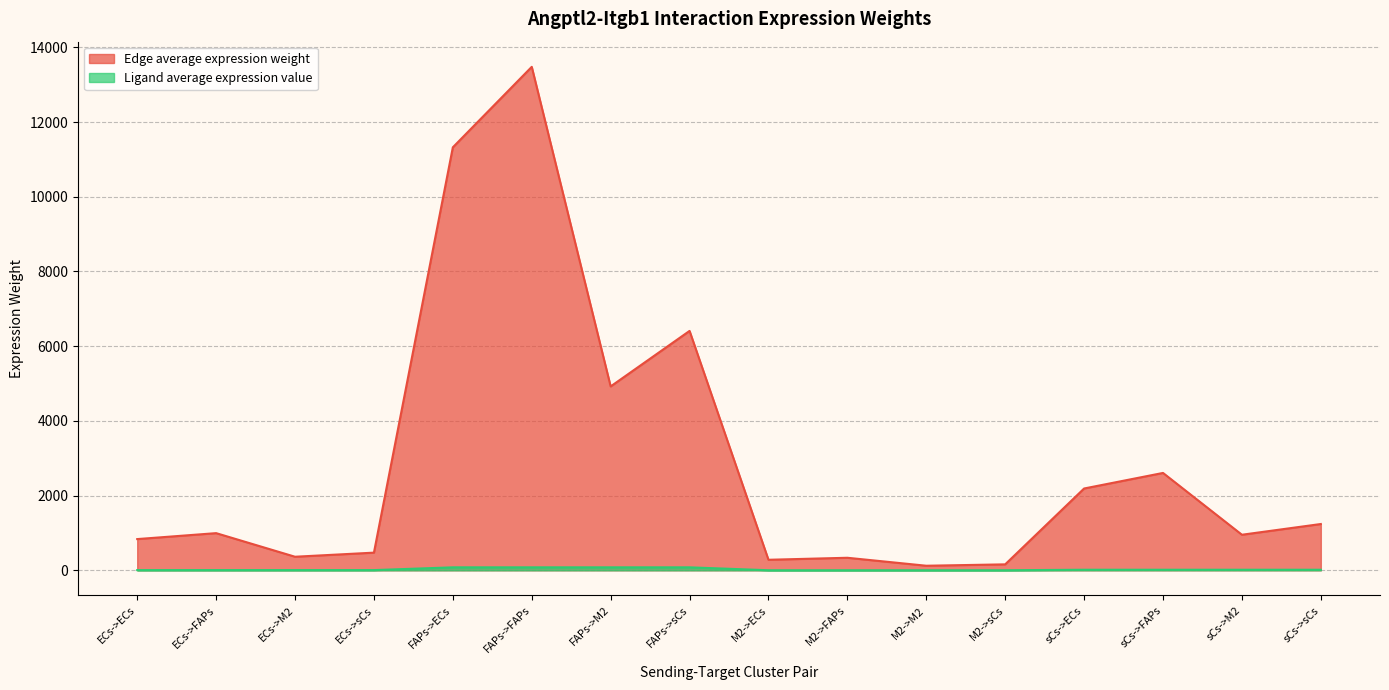

Reading left to right, what are all the values shown in this chart?

Edge average expression weight: 836.2	995.2	363.5	473.3	11323.5	13477.4	4923.1	6408.8	282.3	336.0	122.7	159.8	2190.3	2606.9	952.3	1239.6
Ligand average expression value: 5.9	5.9	5.9	5.9	79.9	79.9	79.9	79.9	2.0	2.0	2.0	2.0	15.5	15.5	15.5	15.5